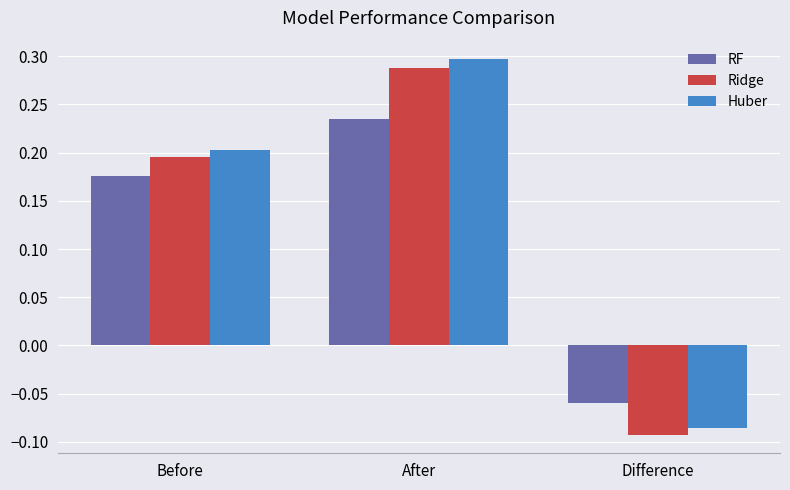

What is the sum of all Huber values?

0.4